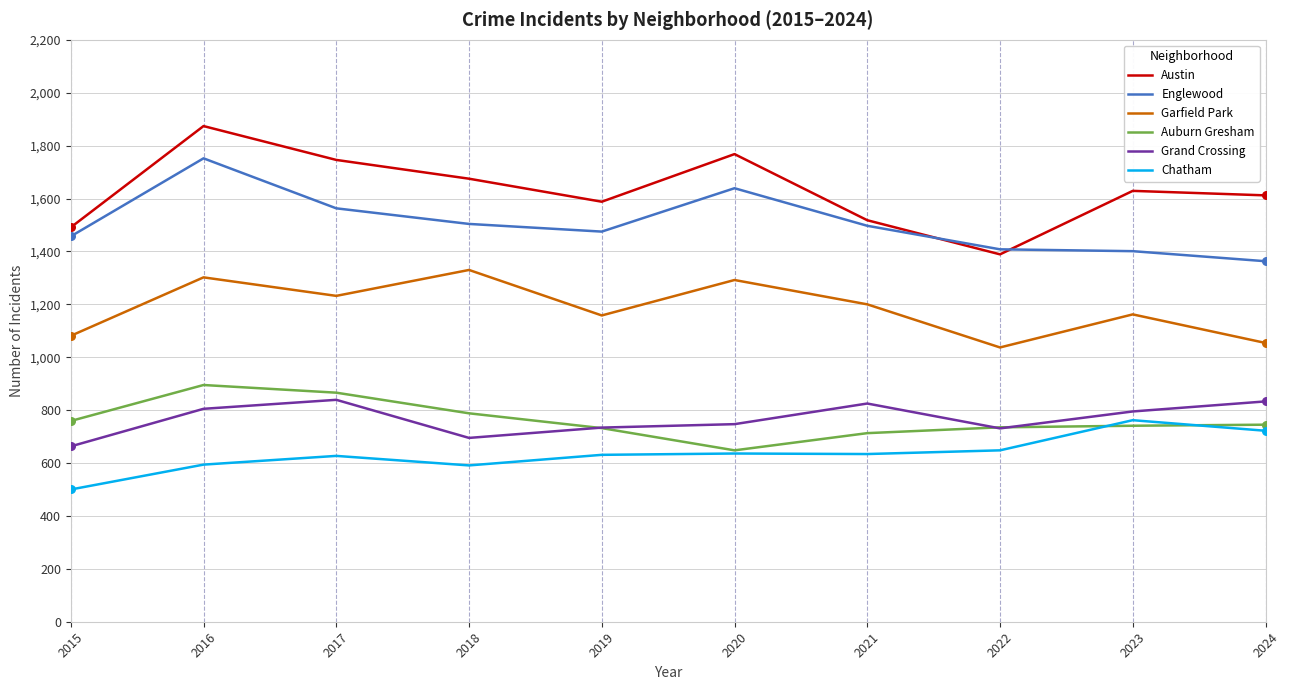

At which category is the sum across all series the highest?

2016